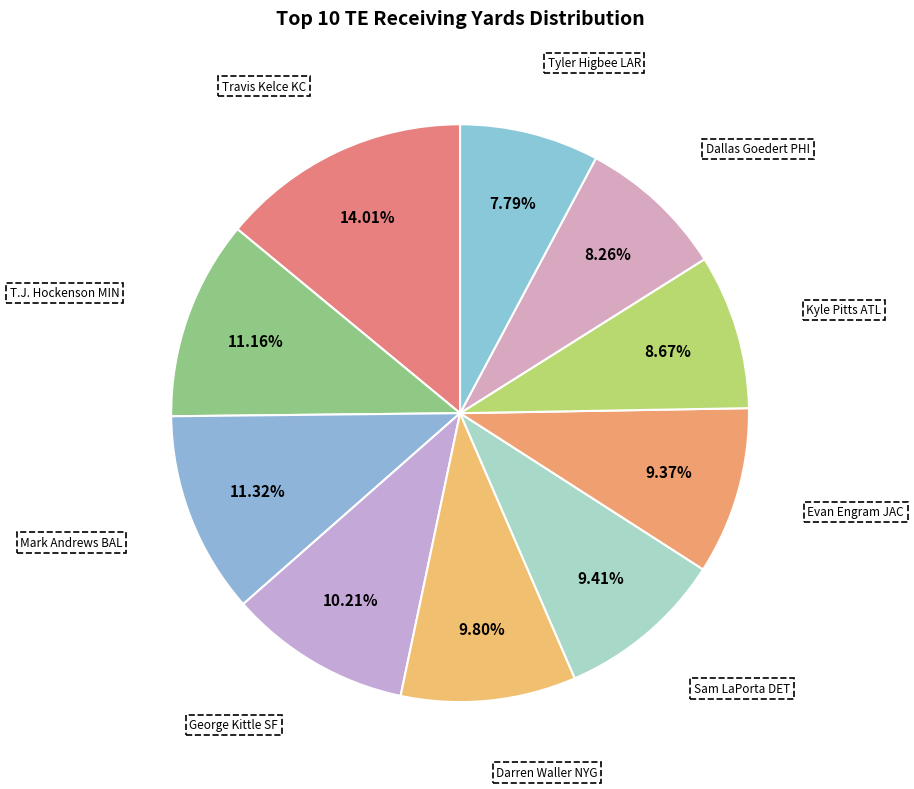

To the nearest percent, what is the difference between the largest and smallest slice percentages?

6%